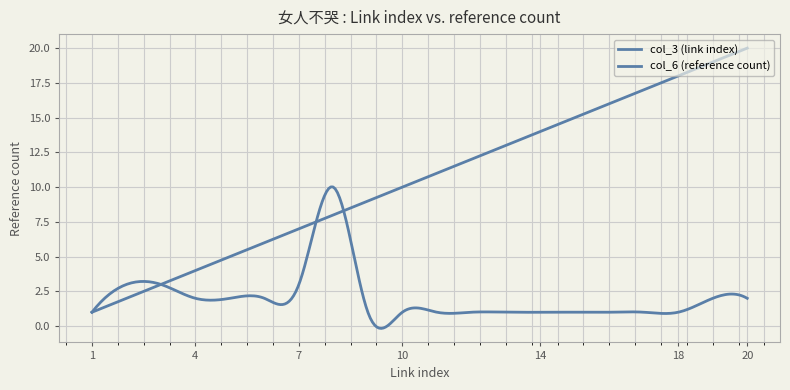

What is the value of the col_6 (reference count) point at the 12th from the left?

1